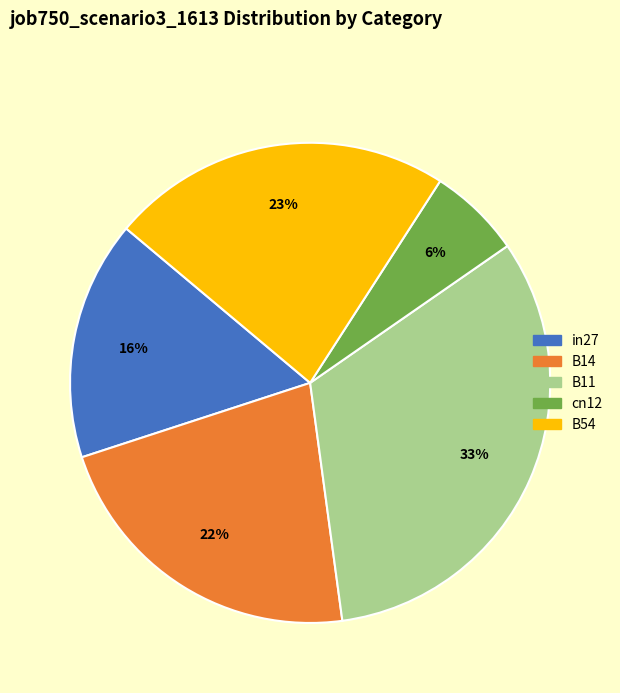

Do in27 and cn12 together represent more than half of the pie?

No